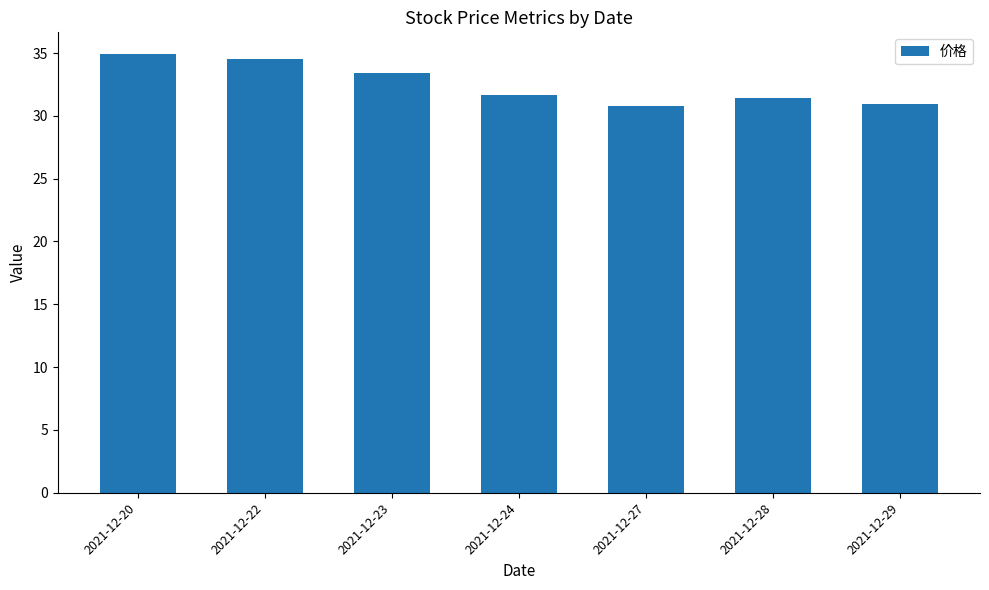

How many bars are there in total?

7